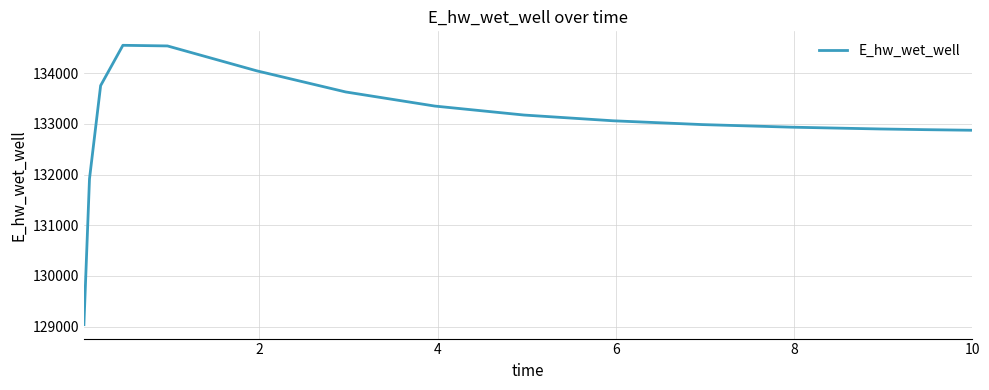

What is the difference between the maximum and minimum values?

5507.9